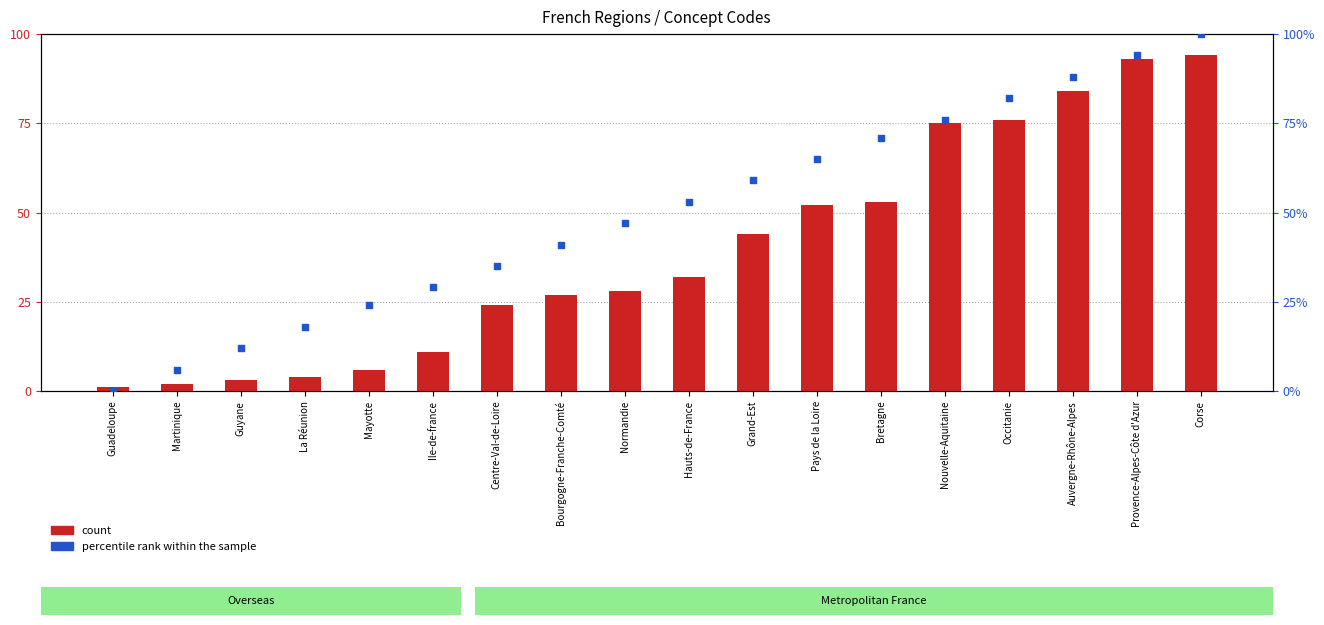

Which series reaches the maximum Y coordinate?

percentile rank within the sample